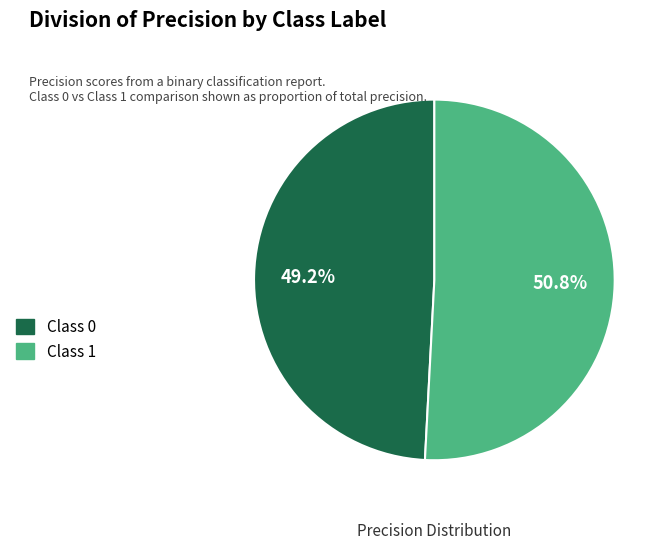

What is the majority slice?

Class 1